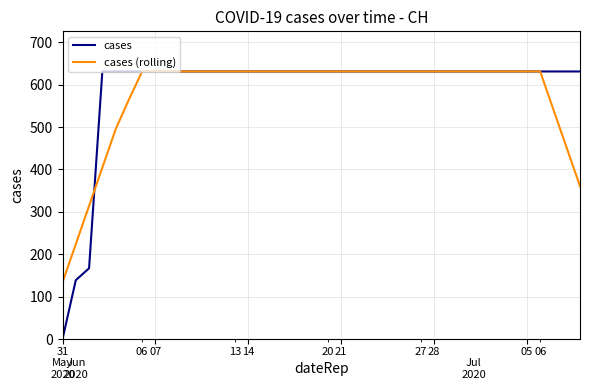

What is the difference between the maximum and minimum values in the cases (rolling) series?

497.1